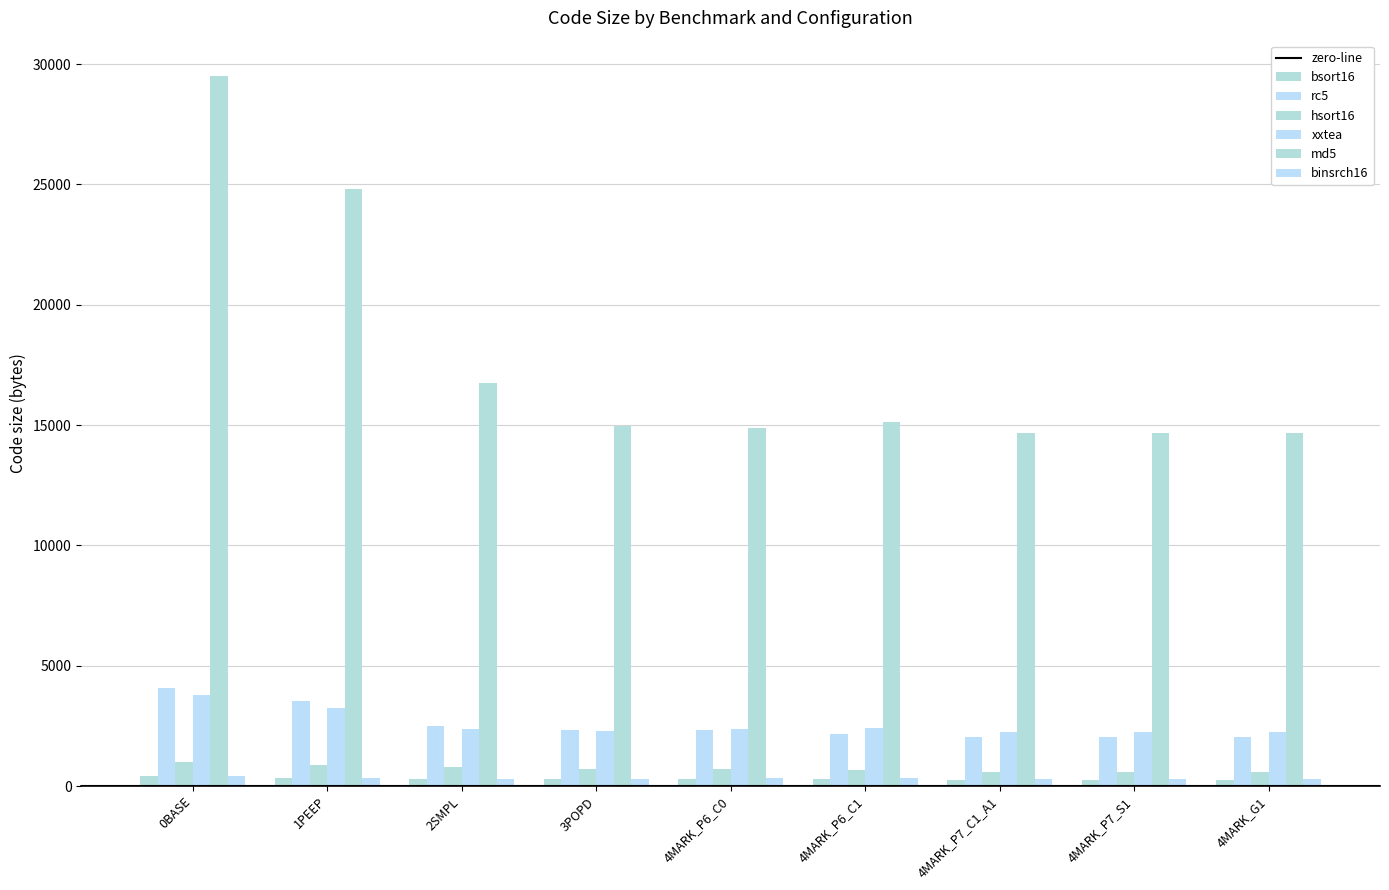

How many categories are shown in the chart?

9